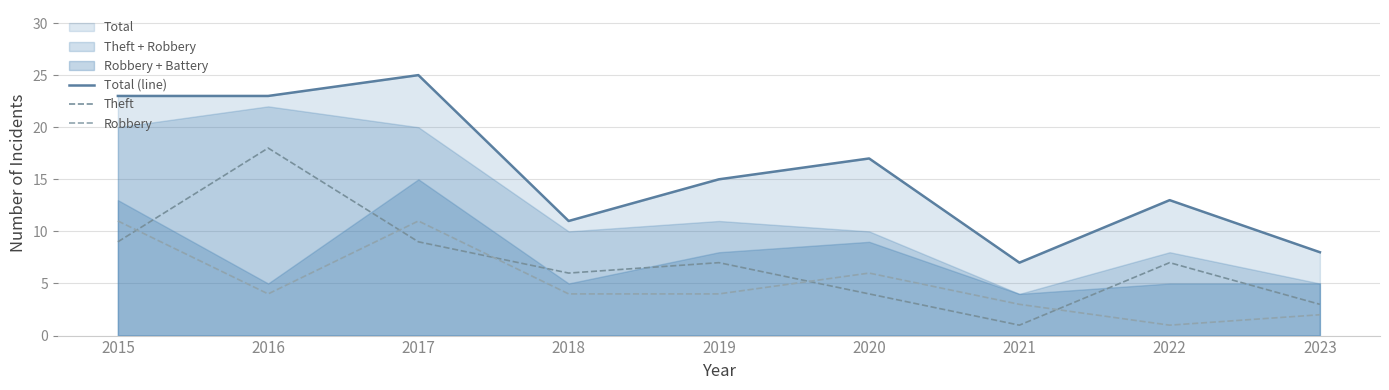

Reading left to right, what are all the values shown in this chart?

Total (line): 2015=23	2016=23	2017=25	2018=11	2019=15	2020=17	2021=7	2022=13	2023=8
Theft: 2015=9	2016=18	2017=9	2018=6	2019=7	2020=4	2021=1	2022=7	2023=3
Robbery: 2015=11	2016=4	2017=11	2018=4	2019=4	2020=6	2021=3	2022=1	2023=2